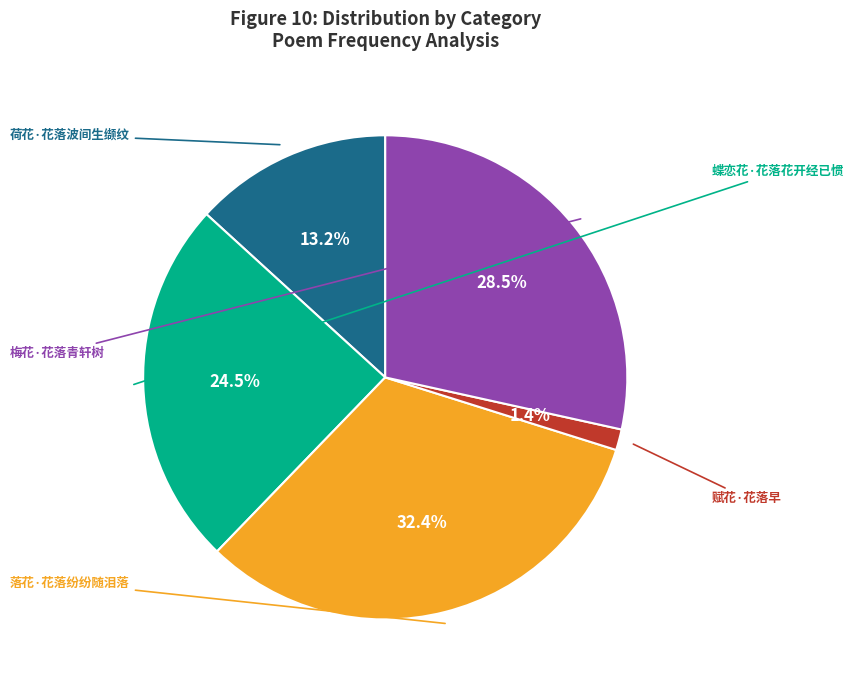

Approximately how many times larger is the value at 梅花·花落青轩树 compared to 荷花·花落波间生缬纹?

2.2